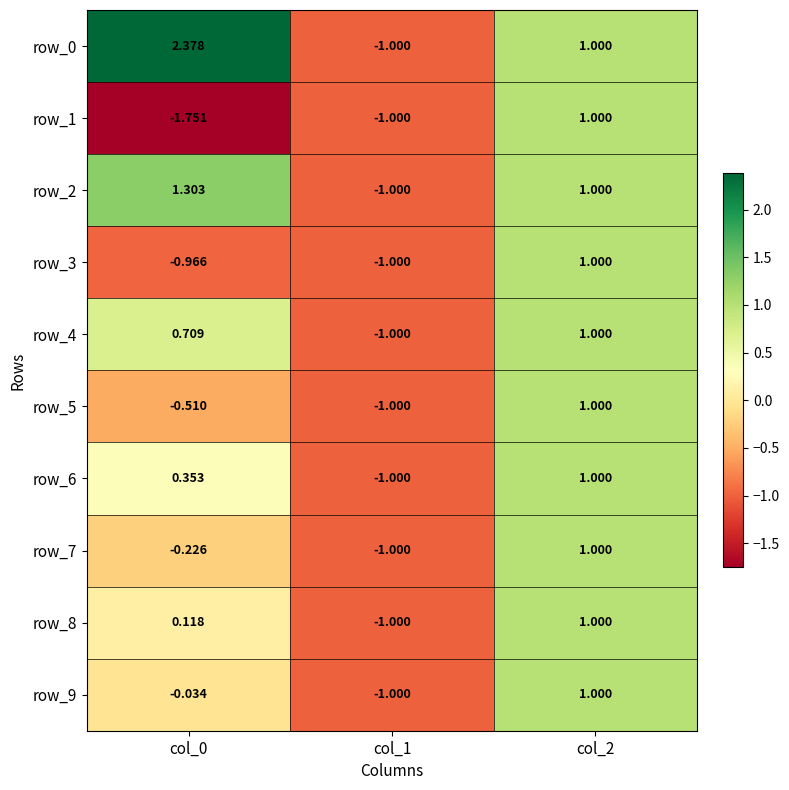

The row_4 series shows -1.0 at col_1. True or false?

True